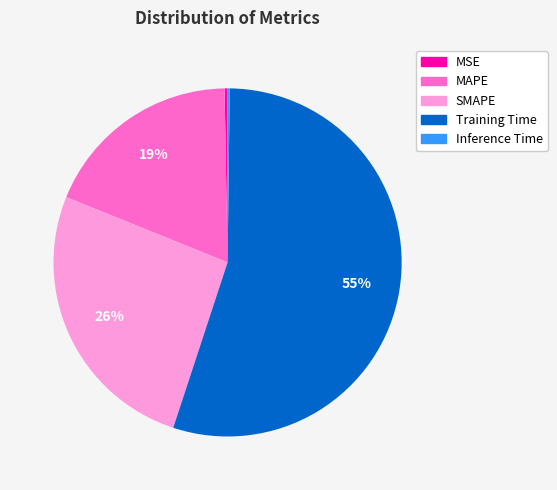

Does SMAPE account for over 50% of the chart?

No